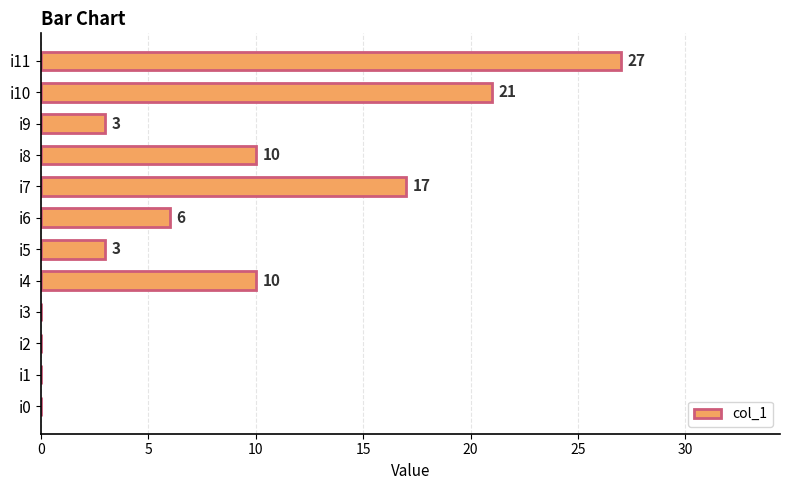

Between i7 and i6, which is larger?

i7